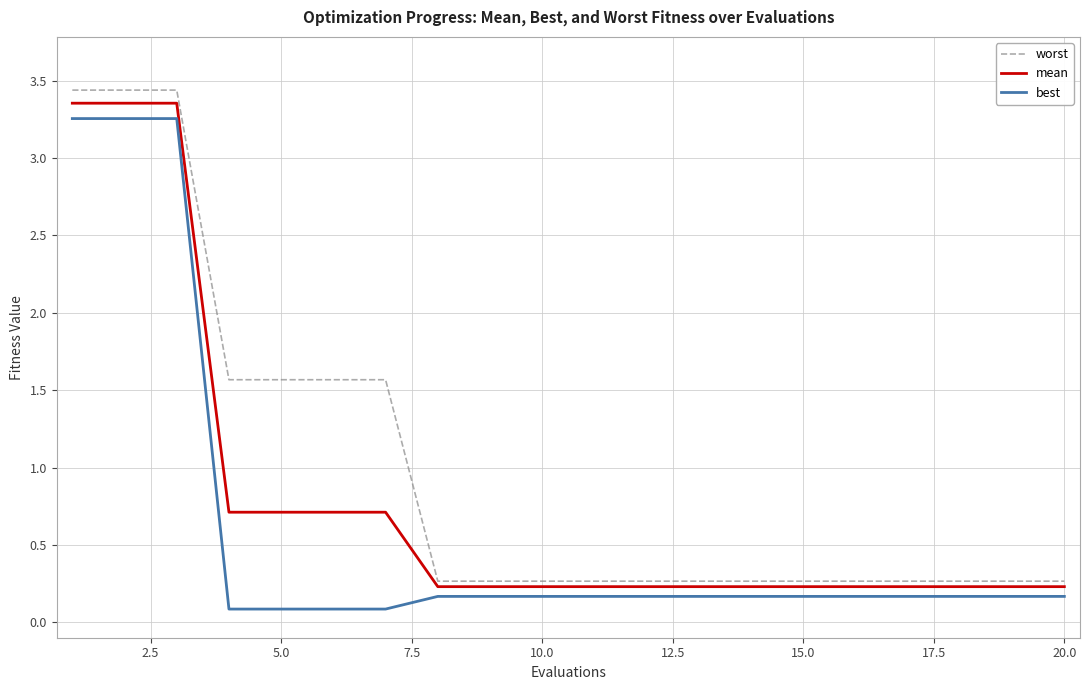

Which series has the largest range (max minus min)?

worst